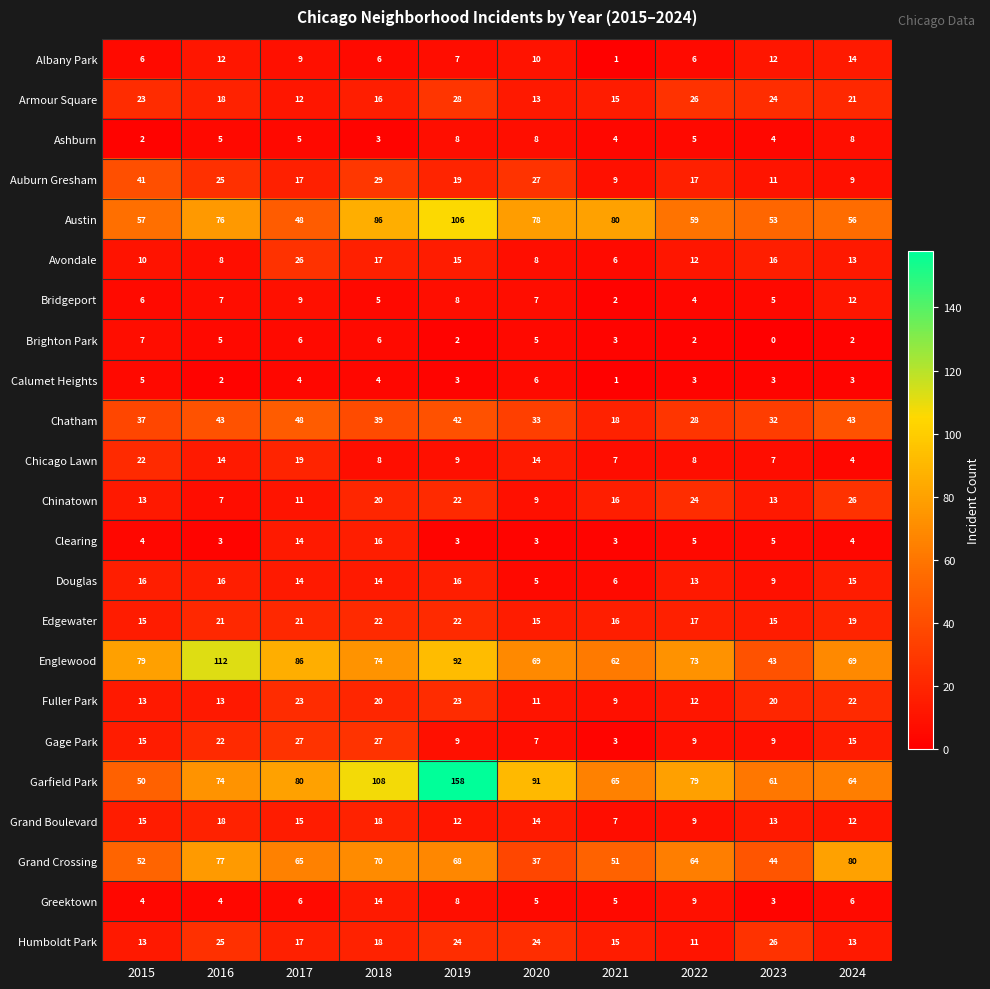

Which series has the widest spread of values?

Garfield Park